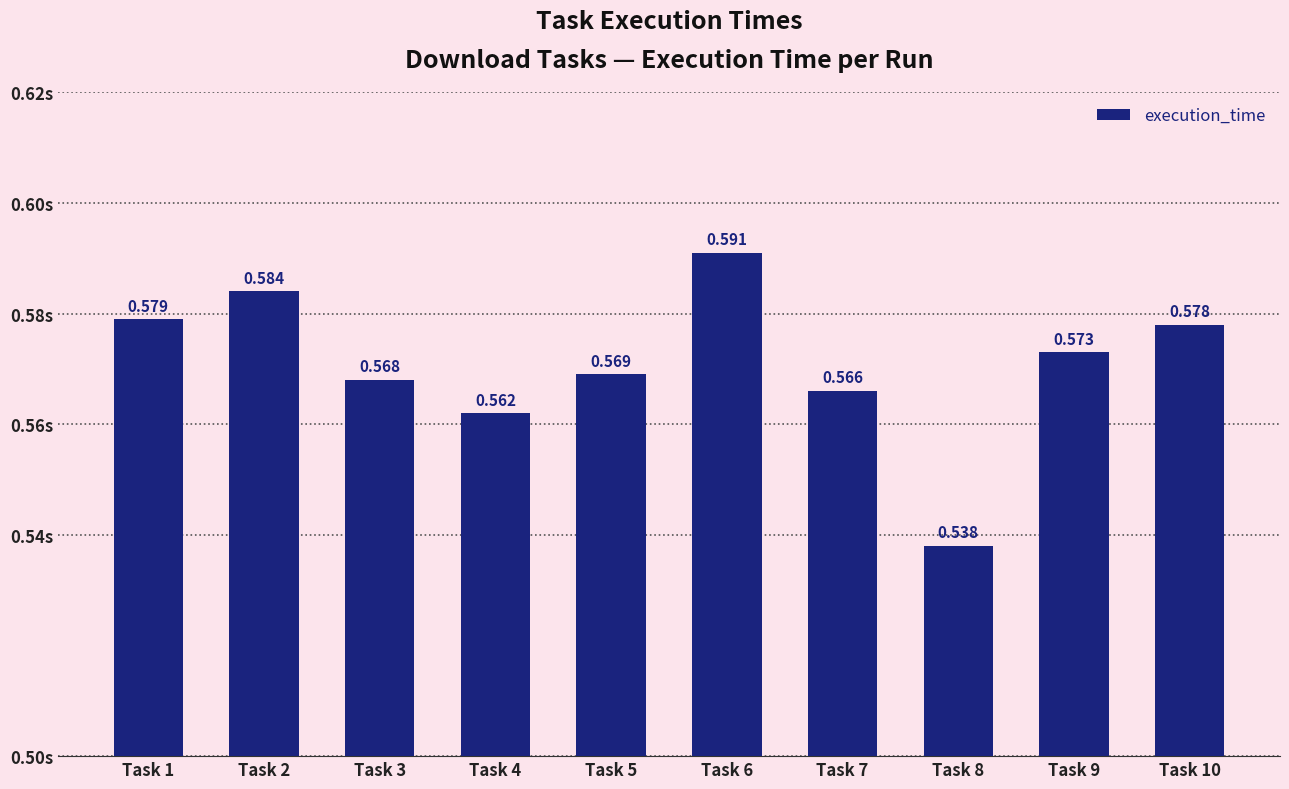

What is the approximate value at Task 2?

0.6